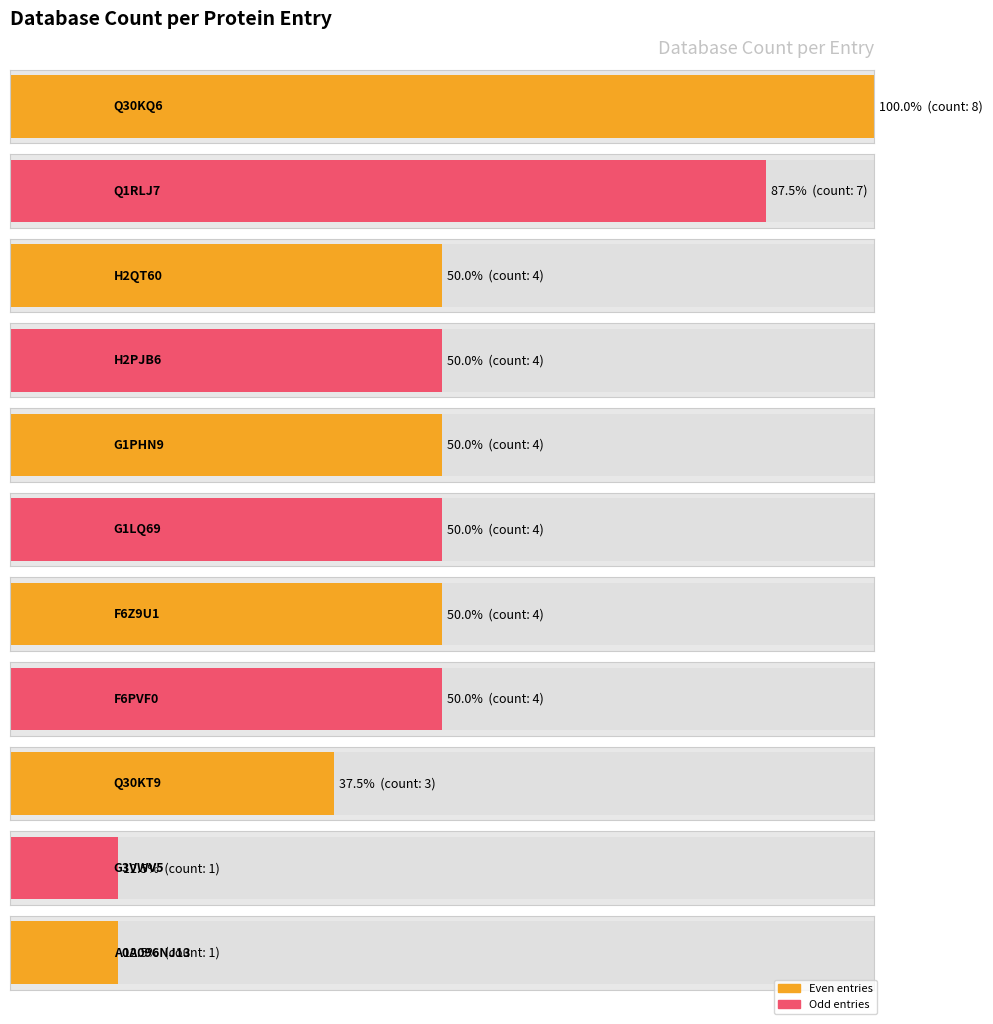

What is the ratio of the value at A0A096NJ13 to the value at F6PVF0?

0.2